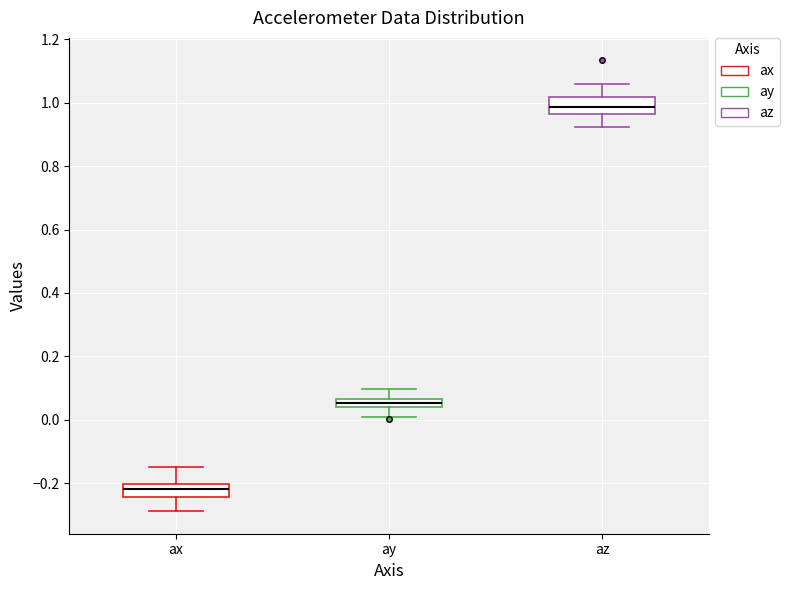

Where is the lower edge of the box for az on the y-axis? The values are not printed on the chart, so give them approximately, as read against the axis.

0.96